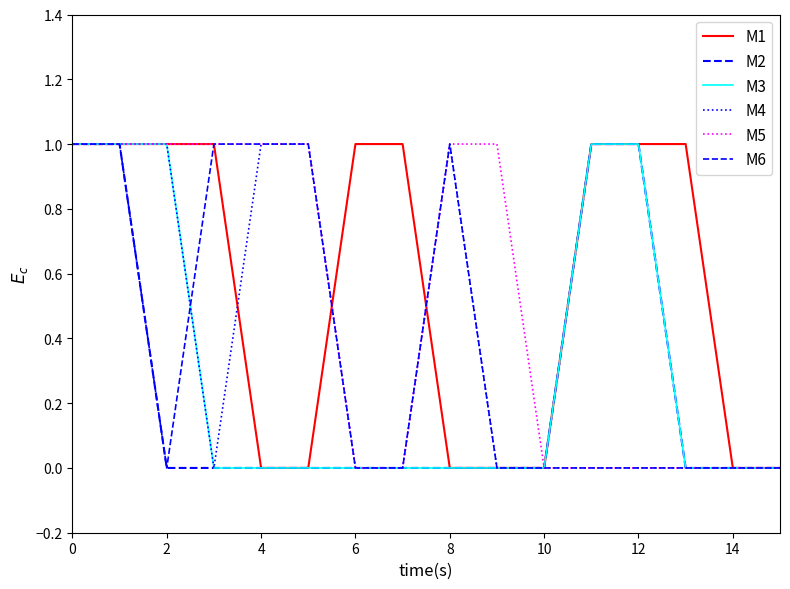

Which series has the largest total across all categories?

M1